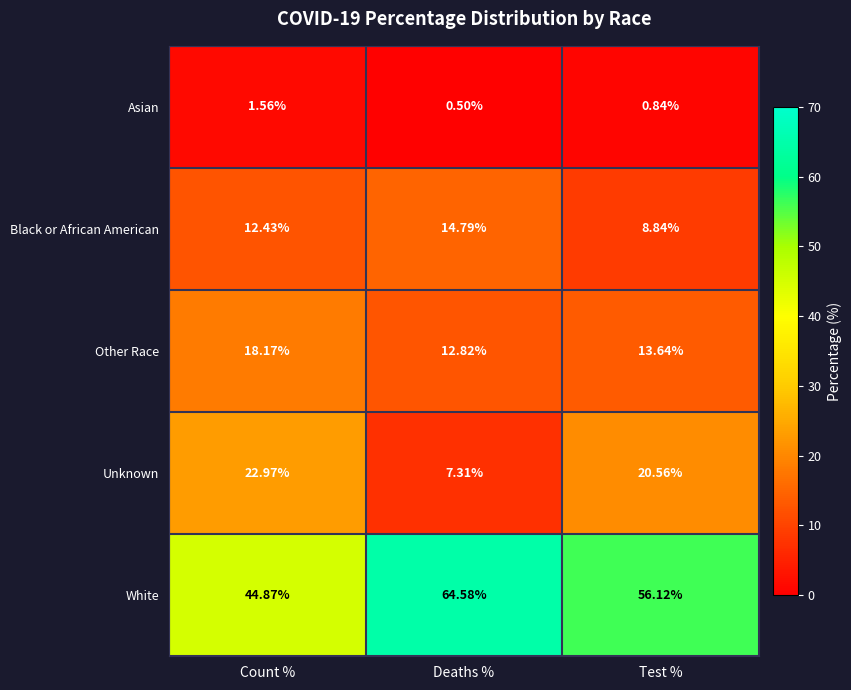

Which category has the lowest value across all series?

Deaths %